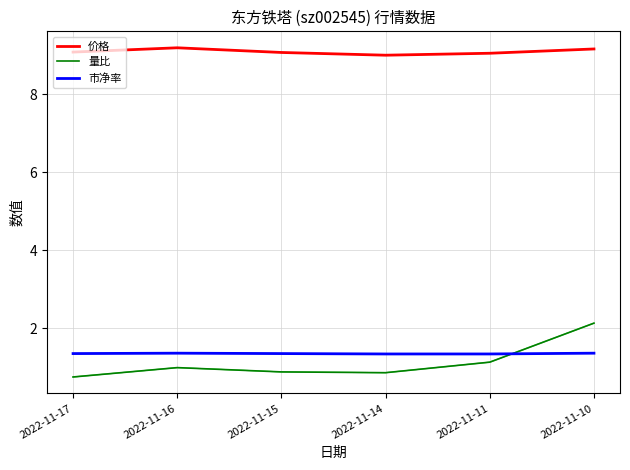

List the series in order of their peak value, highest first.

价格, 量比, 市净率